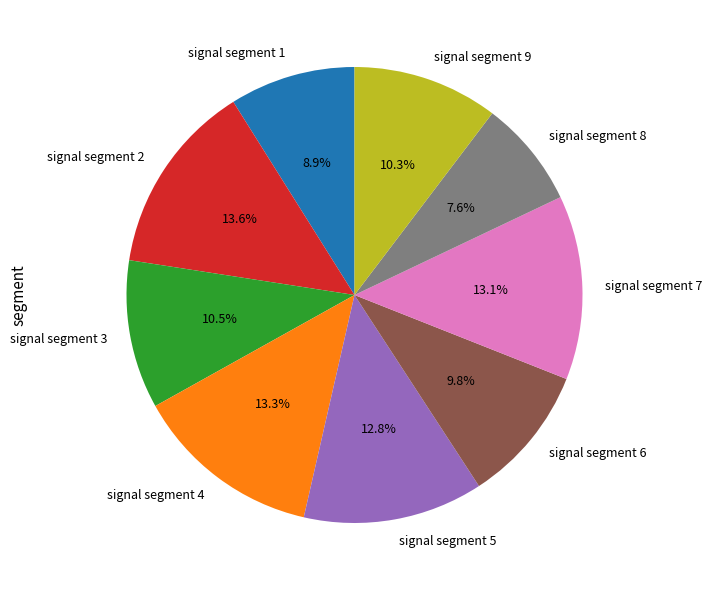

Does any single category account for the majority?

No